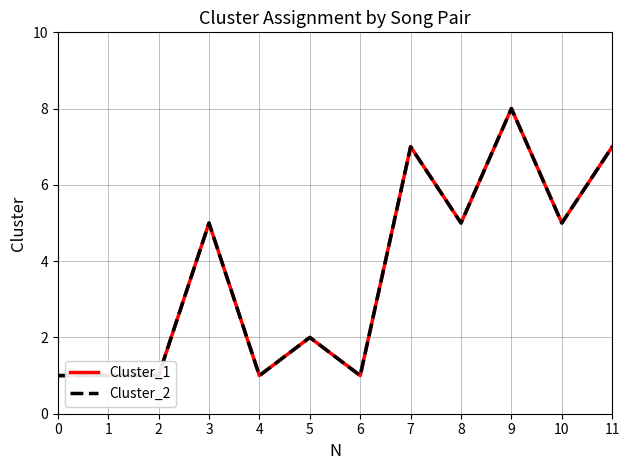

What are all the series names shown in the legend?

Cluster_1, Cluster_2